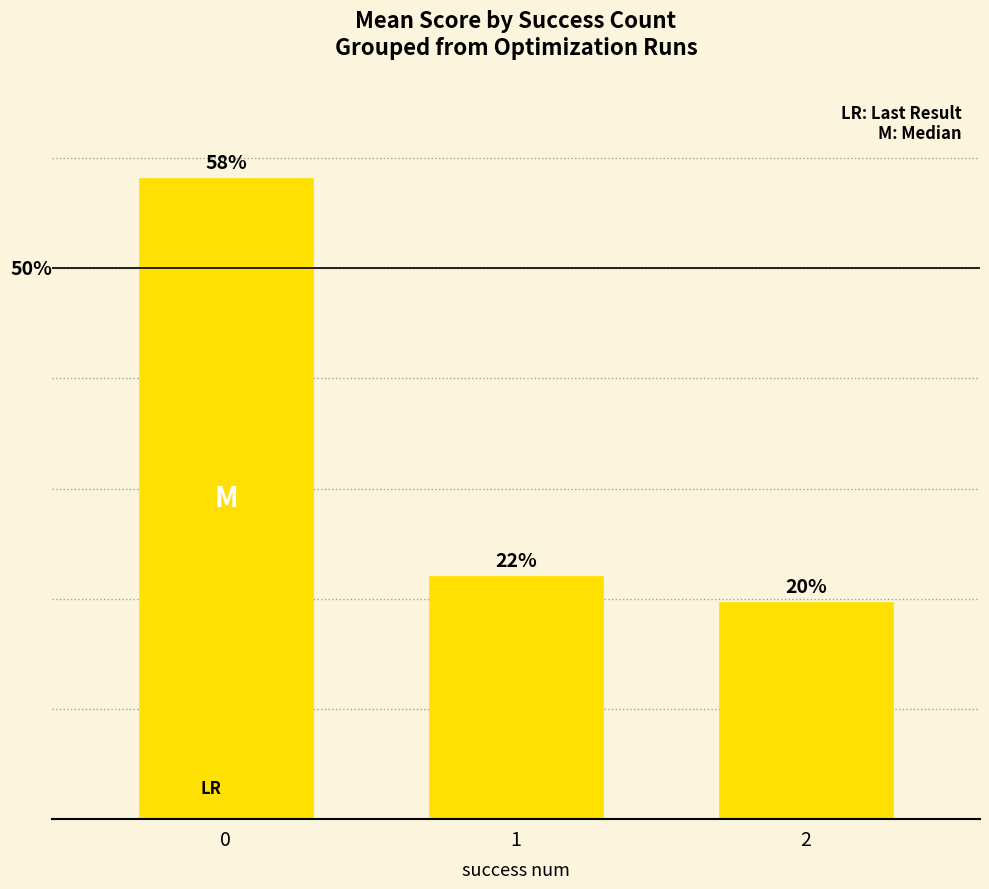

Rank the categories by value from lowest to highest.

2, 1, 0